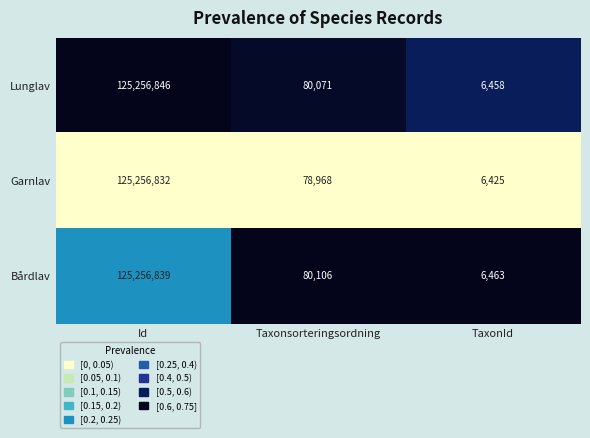

What is the difference between the maximum and minimum values in the Lunglav series?

125250388